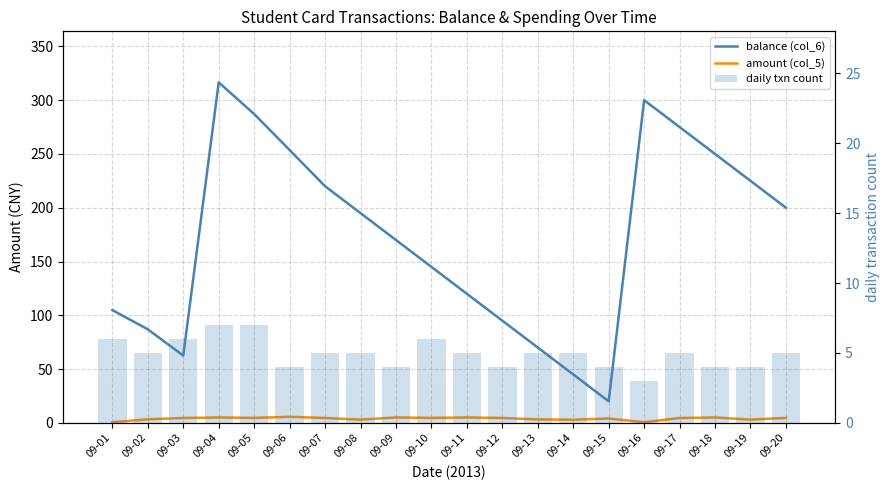

Between 09-04 and 09-16, which series saw the biggest shift?

balance (col_6)